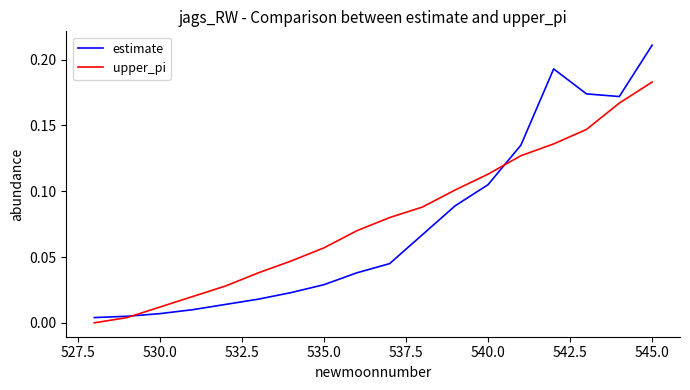

At how many categories does at least one series exceed 0?

18